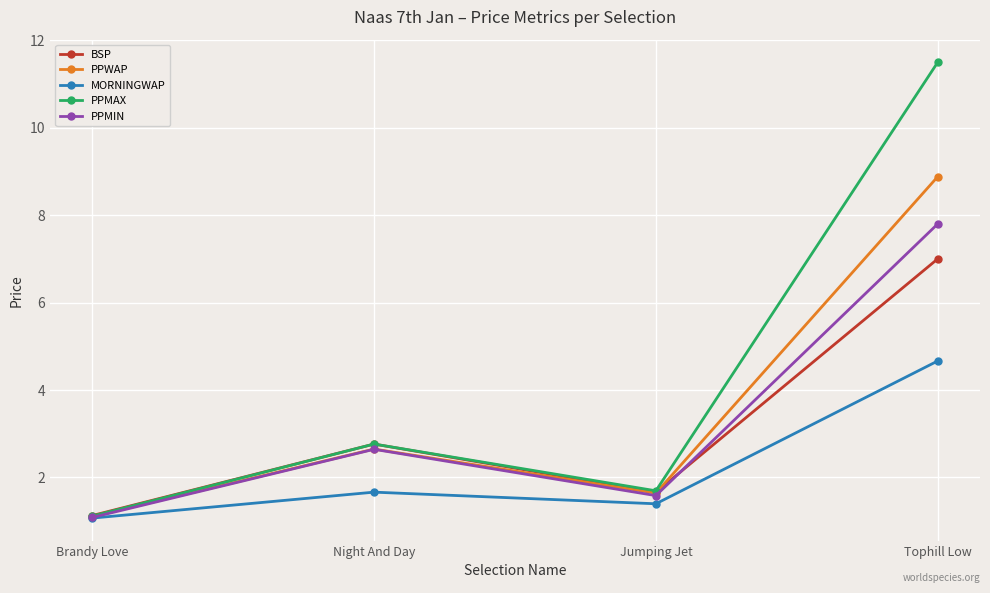

What is the maximum value shown in the chart?

11.5